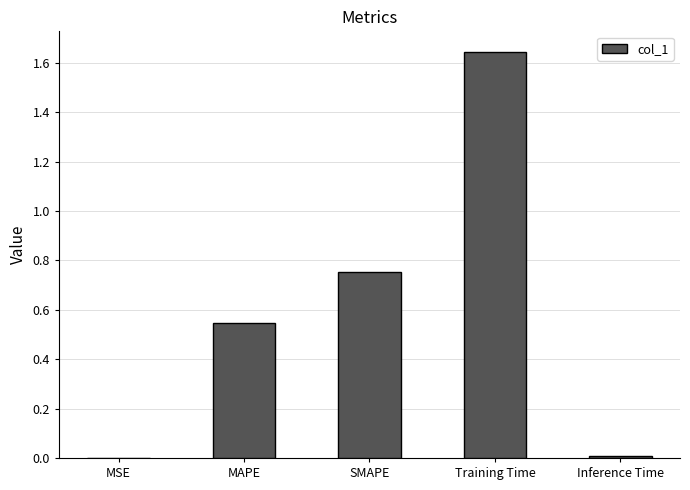

Which label corresponds to the largest value in the chart?

Training Time